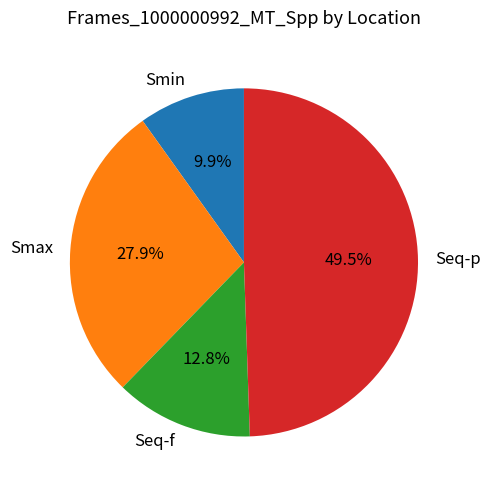

The Smax slice represents 28% of the pie. True or false?

True